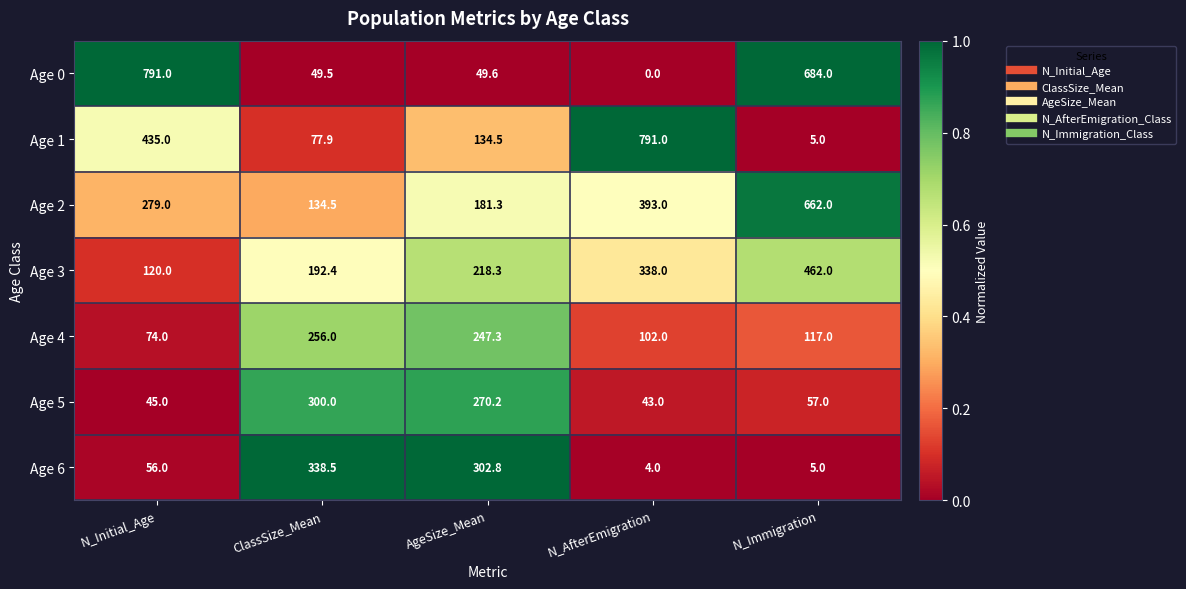

Where does the Age 1 series first go above 134?

N_Initial_Age